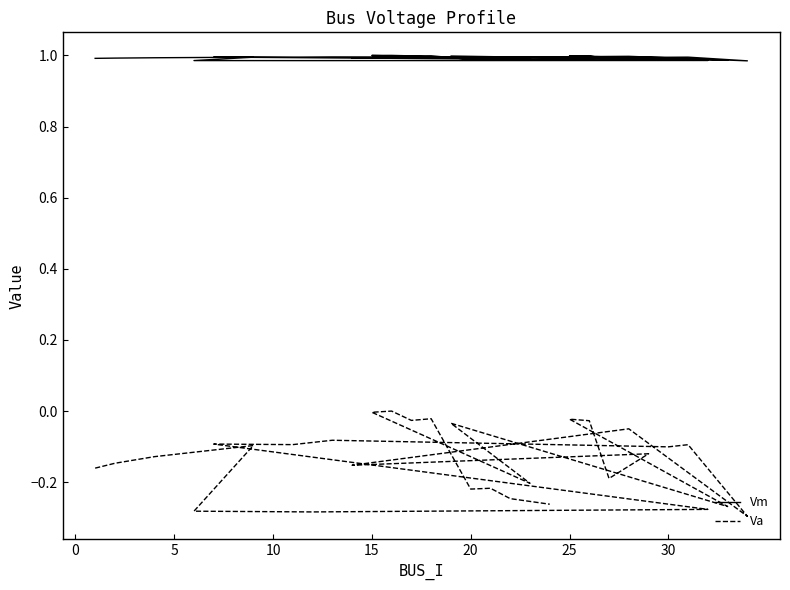

What is the value of the Vm point at the 19th from the left?

1.0